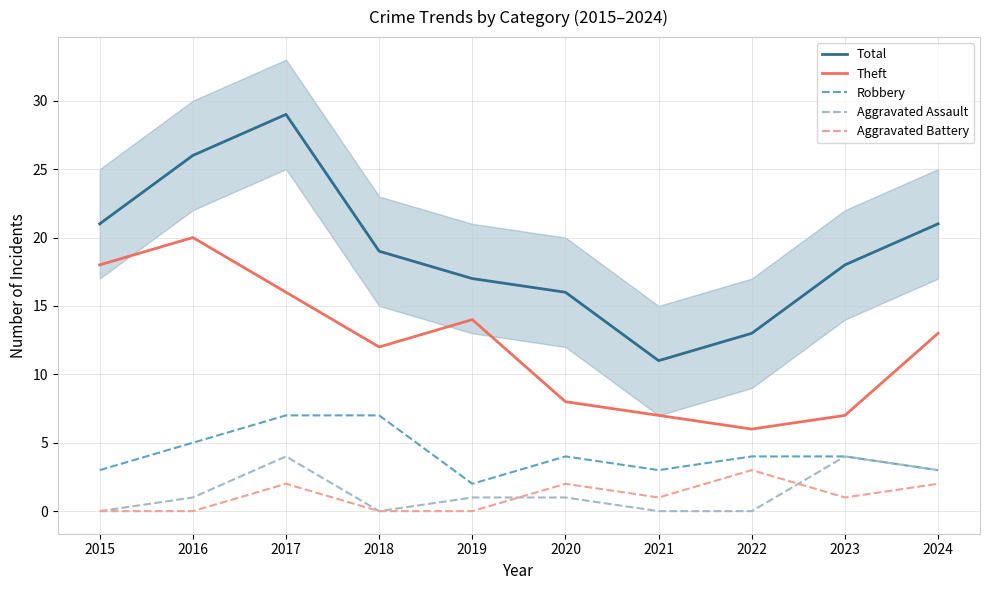

How many lines are shown in the chart?

5